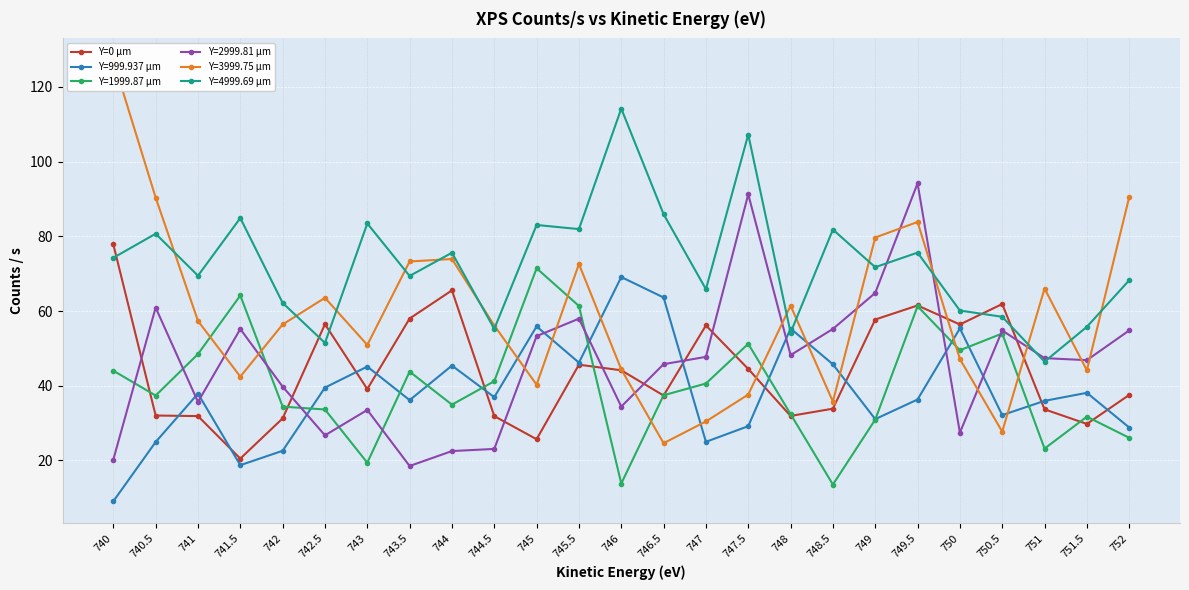

What is the value of the 4th point from the left?

20.5